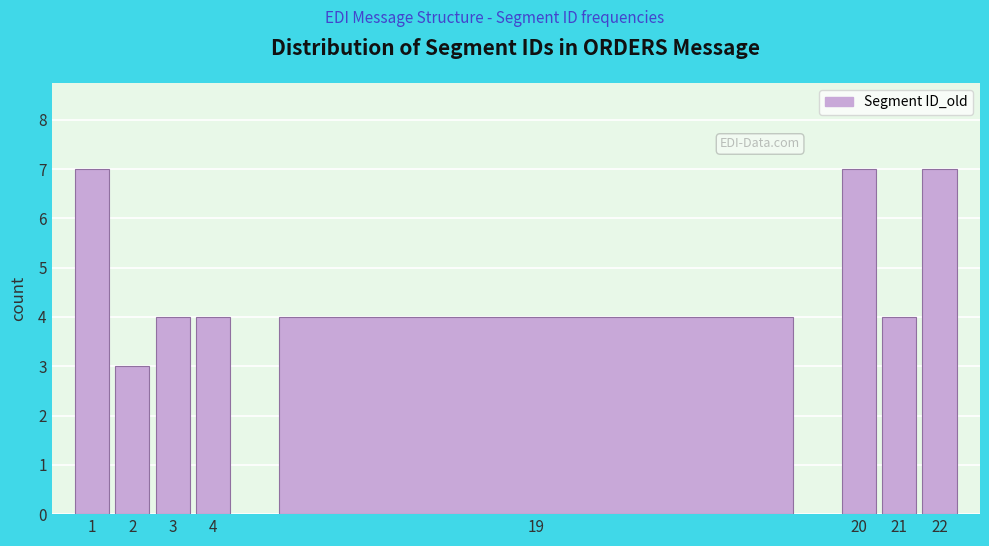

Reading left to right, extract all data points from this chart.

1=7	2=3	3=4	4=4	19=4	20=7	21=4	22=7